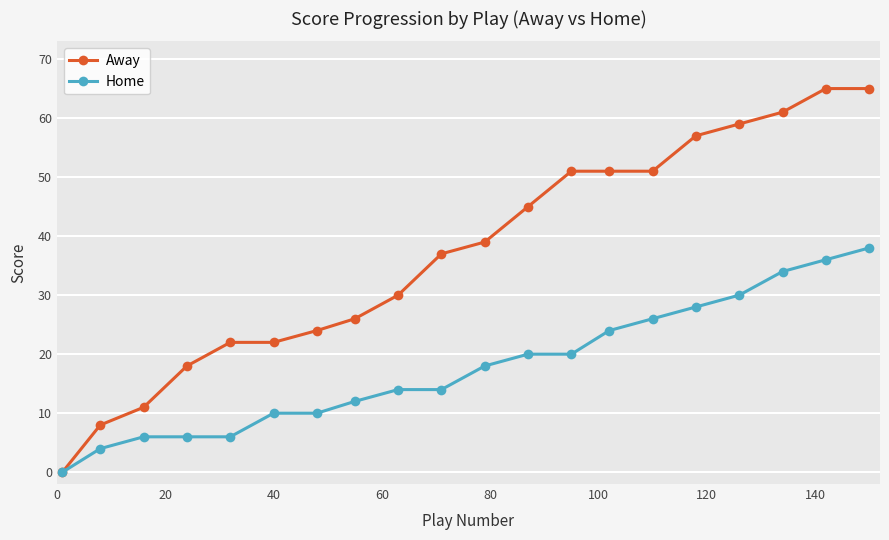

Which series has the largest range (max minus min)?

Away